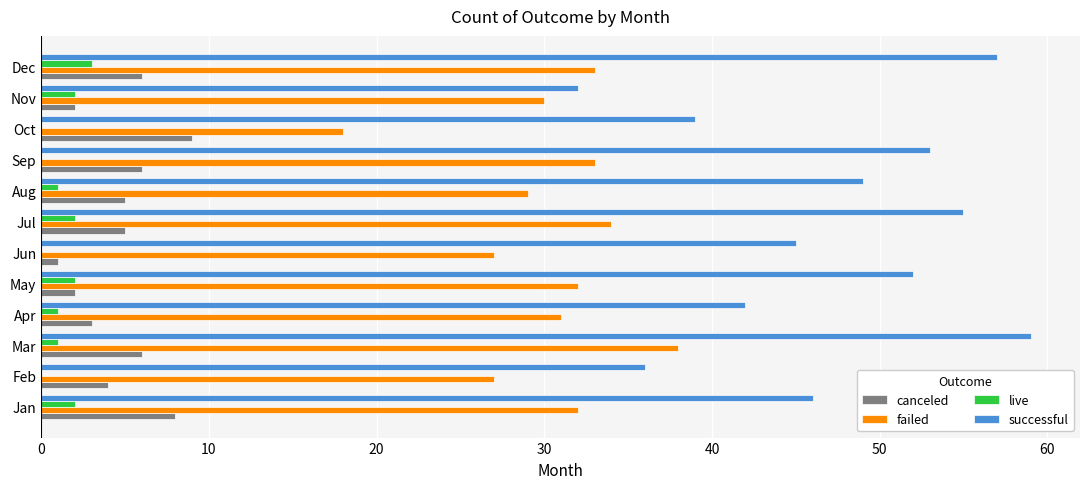

Which series changed the most between Sep and Nov?

successful